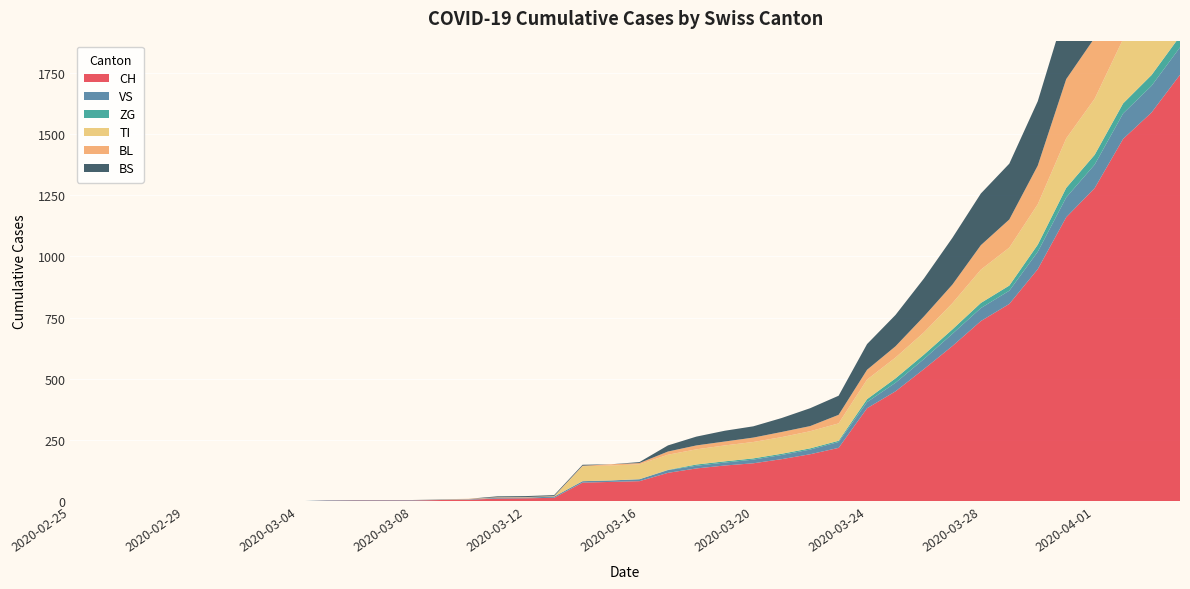

Reading left to right, extract all data points from this chart.

CH: 2020-02-25=0	2020-02-26=0	2020-02-27=0	2020-02-28=0	2020-02-29=0	2020-03-01=0	2020-03-02=0	2020-03-03=0	2020-03-04=0	2020-03-05=2	2020-03-06=3	2020-03-07=3	2020-03-08=3	2020-03-09=5	2020-03-10=6	2020-03-11=11	2020-03-12=12	2020-03-13=14	2020-03-14=76	2020-03-15=79	2020-03-16=82	2020-03-17=116	2020-03-18=134	2020-03-19=146	2020-03-20=155	2020-03-21=172	2020-03-22=192	2020-03-23=218	2020-03-24=380	2020-03-25=449	2020-03-26=540	2020-03-27=634	2020-03-28=736	2020-03-29=806	2020-03-30=948	2020-03-31=1160	2020-04-01=1279	2020-04-02=1480	2020-04-03=1588	2020-04-04=1742
VS: 2020-02-25=0	2020-02-26=0	2020-02-27=0	2020-02-28=0	2020-02-29=0	2020-03-01=0	2020-03-02=0	2020-03-03=0	2020-03-04=0	2020-03-05=2	2020-03-06=2	2020-03-07=2	2020-03-08=2	2020-03-09=2	2020-03-10=2	2020-03-11=3	2020-03-12=3	2020-03-13=5	2020-03-14=6	2020-03-15=6	2020-03-16=8	2020-03-17=11	2020-03-18=11	2020-03-19=12	2020-03-20=15	2020-03-21=17	2020-03-22=19	2020-03-23=24	2020-03-24=25	2020-03-25=35	2020-03-26=41	2020-03-27=50	2020-03-28=53	2020-03-29=54	2020-03-30=71	2020-03-31=81	2020-04-01=96	2020-04-02=104	2020-04-03=109	2020-04-04=112
ZG: 2020-02-25=0	2020-02-26=0	2020-02-27=0	2020-02-28=0	2020-02-29=0	2020-03-01=0	2020-03-02=0	2020-03-03=0	2020-03-04=0	2020-03-05=0	2020-03-06=0	2020-03-07=0	2020-03-08=0	2020-03-09=0	2020-03-10=0	2020-03-11=0	2020-03-12=0	2020-03-13=0	2020-03-14=0	2020-03-15=0	2020-03-16=0	2020-03-17=1	2020-03-18=5	2020-03-19=5	2020-03-20=5	2020-03-21=5	2020-03-22=5	2020-03-23=5	2020-03-24=12	2020-03-25=18	2020-03-26=18	2020-03-27=18	2020-03-28=21	2020-03-29=21	2020-03-30=29	2020-03-31=39	2020-04-01=40	2020-04-02=41	2020-04-03=44	2020-04-04=46
TI: 2020-02-25=0	2020-02-26=0	2020-02-27=0	2020-02-28=0	2020-02-29=0	2020-03-01=0	2020-03-02=0	2020-03-03=0	2020-03-04=0	2020-03-05=0	2020-03-06=0	2020-03-07=0	2020-03-08=0	2020-03-09=0	2020-03-10=0	2020-03-11=0	2020-03-12=0	2020-03-13=0	2020-03-14=61	2020-03-15=61	2020-03-16=61	2020-03-17=62	2020-03-18=62	2020-03-19=65	2020-03-20=67	2020-03-21=68	2020-03-22=70	2020-03-23=71	2020-03-24=80	2020-03-25=85	2020-03-26=91	2020-03-27=107	2020-03-28=136	2020-03-29=155	2020-03-30=165	2020-03-31=202	2020-04-01=229	2020-04-02=263	2020-04-03=287	2020-04-04=314
BL: 2020-02-25=0	2020-02-26=0	2020-02-27=0	2020-02-28=0	2020-02-29=0	2020-03-01=0	2020-03-02=0	2020-03-03=0	2020-03-04=0	2020-03-05=0	2020-03-06=0	2020-03-07=0	2020-03-08=0	2020-03-09=1	2020-03-10=2	2020-03-11=2	2020-03-12=2	2020-03-13=2	2020-03-14=2	2020-03-15=5	2020-03-16=5	2020-03-17=13	2020-03-18=16	2020-03-19=16	2020-03-20=18	2020-03-21=21	2020-03-22=21	2020-03-23=35	2020-03-24=40	2020-03-25=46	2020-03-26=65	2020-03-27=76	2020-03-28=100	2020-03-29=115	2020-03-30=158	2020-03-31=242	2020-04-01=249	2020-04-02=262	2020-04-03=266	2020-04-04=298
BS: 2020-02-25=0	2020-02-26=0	2020-02-27=0	2020-02-28=0	2020-02-29=0	2020-03-01=0	2020-03-02=0	2020-03-03=0	2020-03-04=0	2020-03-05=0	2020-03-06=0	2020-03-07=0	2020-03-08=0	2020-03-09=0	2020-03-10=0	2020-03-11=4	2020-03-12=4	2020-03-13=4	2020-03-14=4	2020-03-15=0	2020-03-16=4	2020-03-17=25	2020-03-18=36	2020-03-19=44	2020-03-20=46	2020-03-21=57	2020-03-22=73	2020-03-23=78	2020-03-24=105	2020-03-25=128	2020-03-26=155	2020-03-27=191	2020-03-28=211	2020-03-29=228	2020-03-30=263	2020-03-31=292	2020-04-01=323	2020-04-02=350	2020-04-03=397	2020-04-04=434